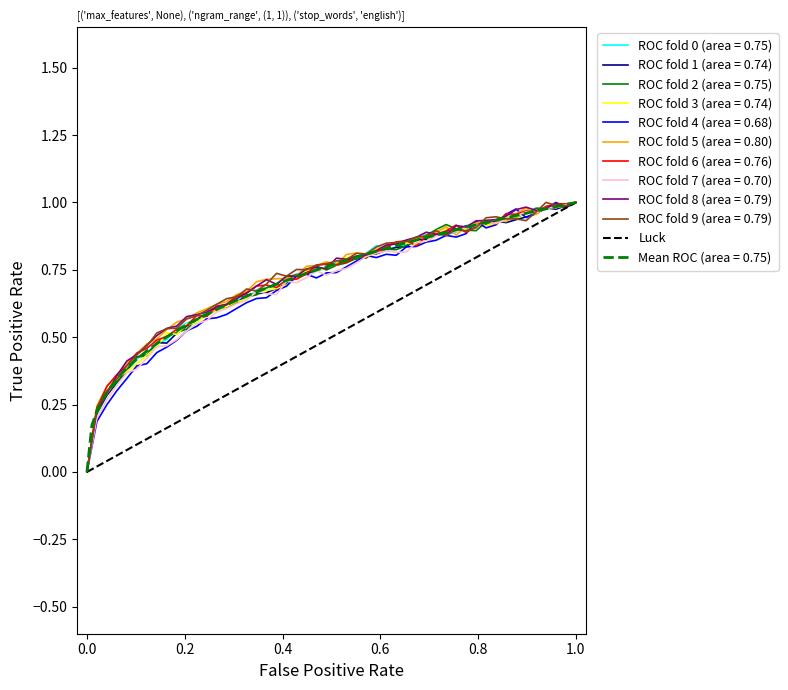

The value at 0.0 is 1. True or false?

False